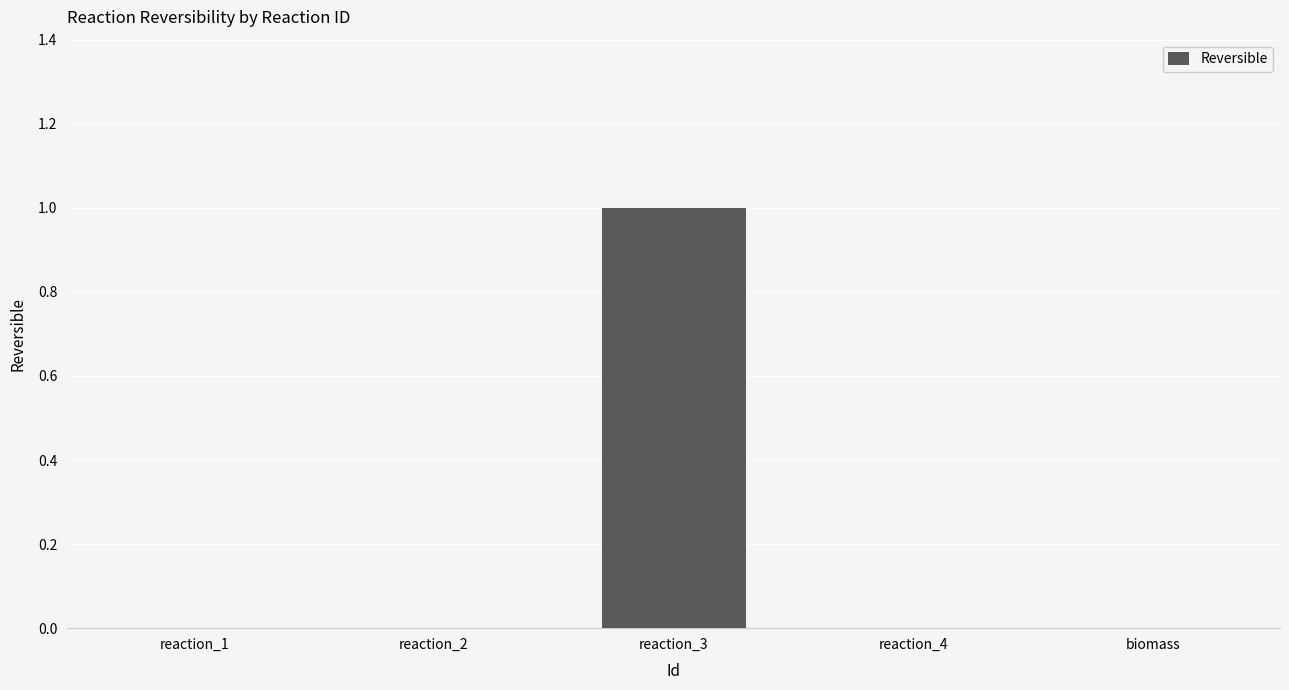

Count the values in the range 0 to 1.

5